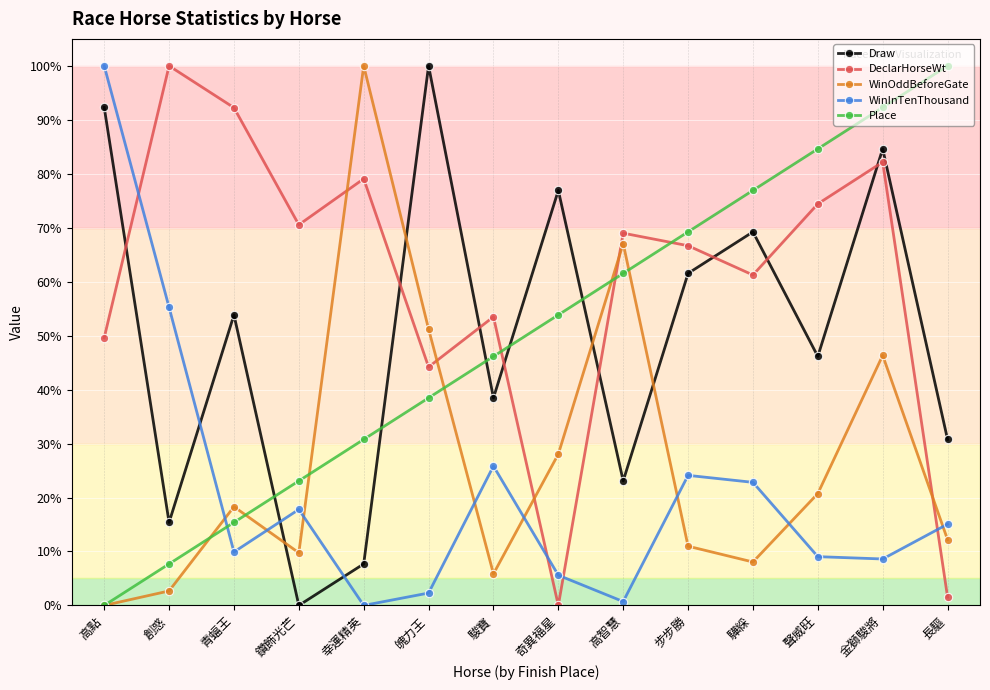

What is the spread (max minus min) of values at 高點?

100.0